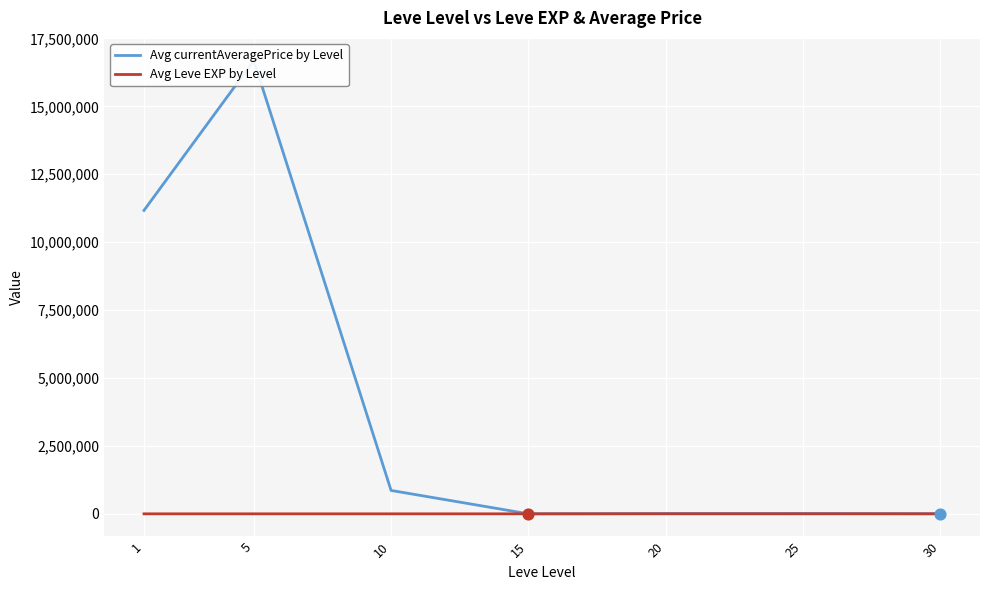

At how many categories does at least one series exceed 11485457?

1